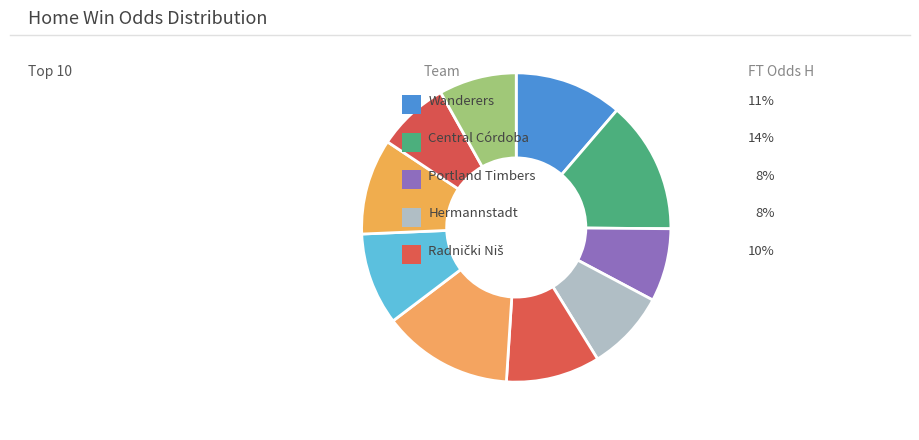

To the nearest percent, what is the average slice percentage?

10%